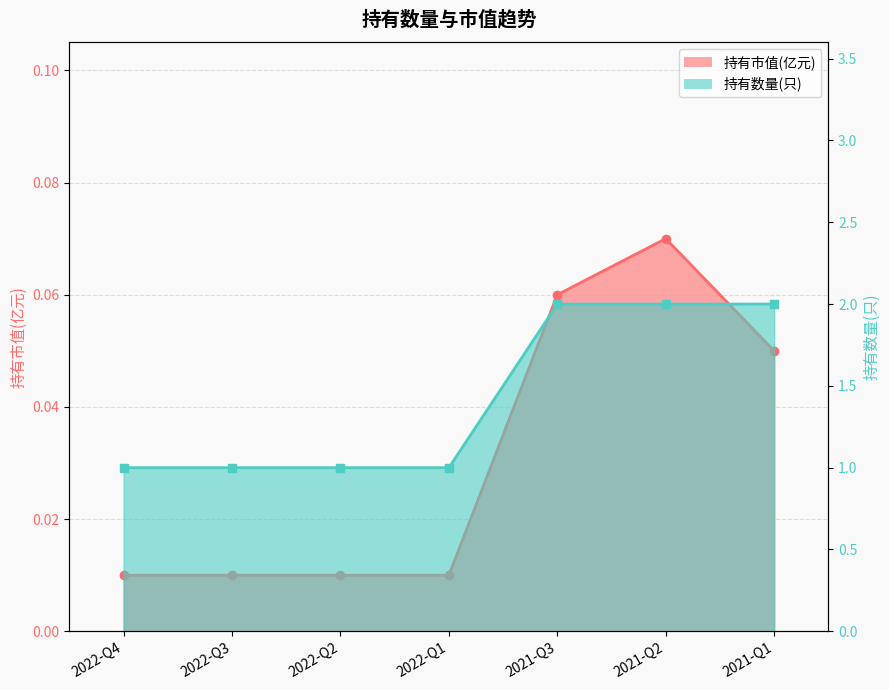

Which series has the largest total across all categories?

持有数量(只)